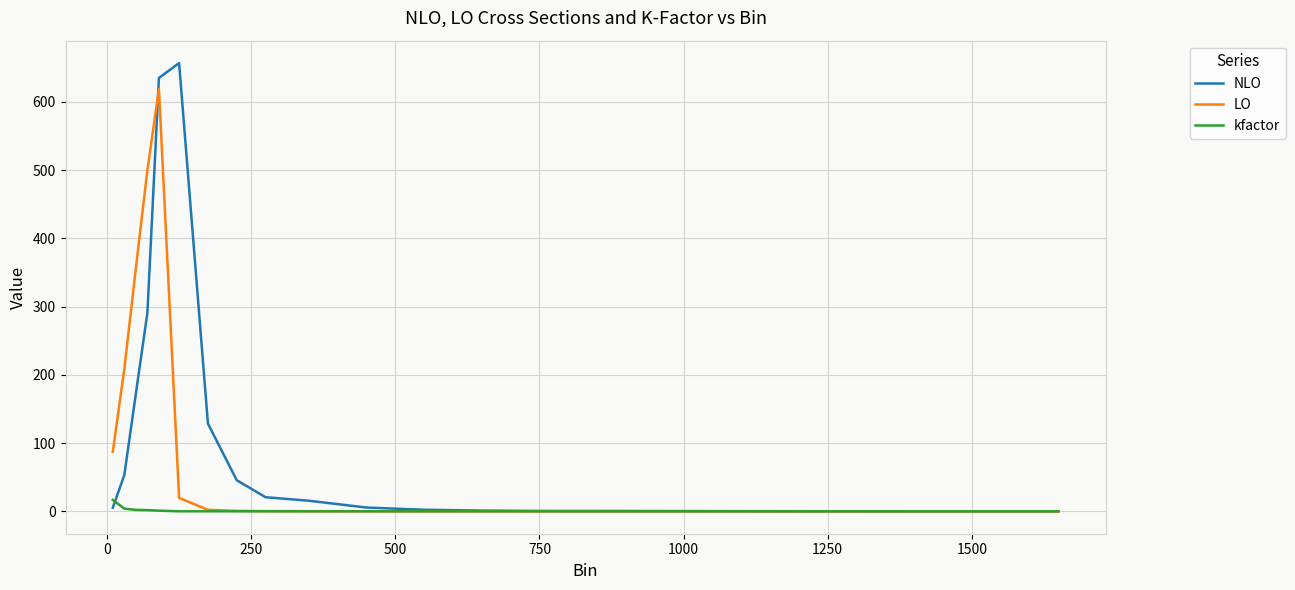

What is the maximum value for LO?

618.7